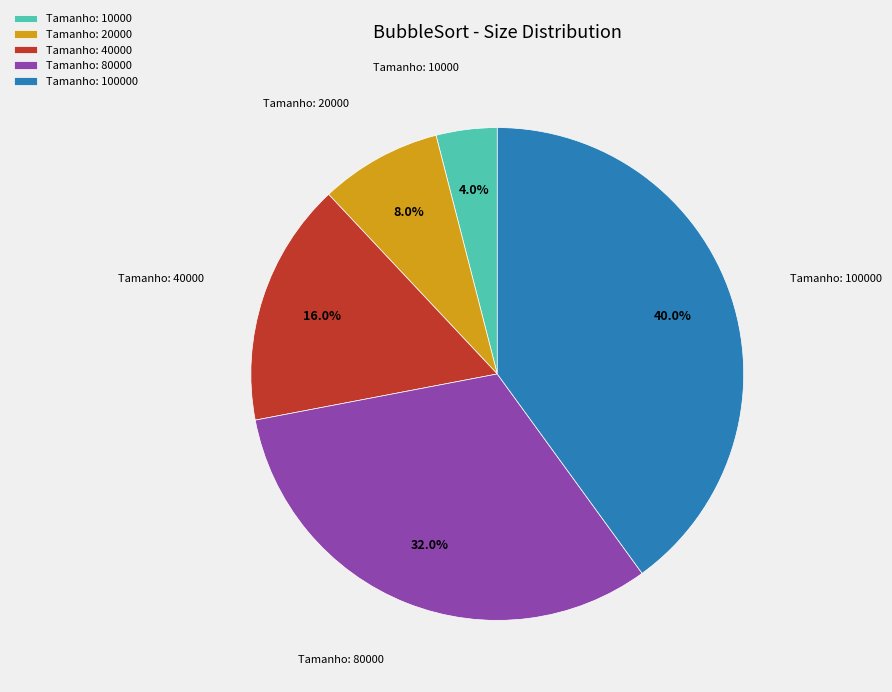

Rank the categories by value from highest to lowest.

Tamanho: 100000, Tamanho: 80000, Tamanho: 40000, Tamanho: 20000, Tamanho: 10000